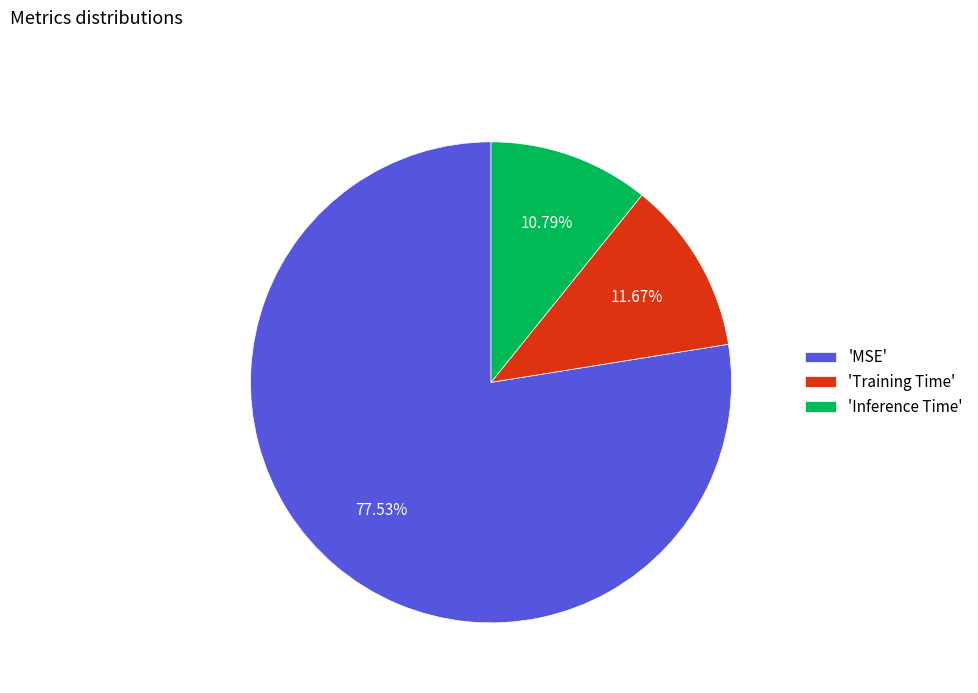

Which category accounts for the majority?

'MSE'